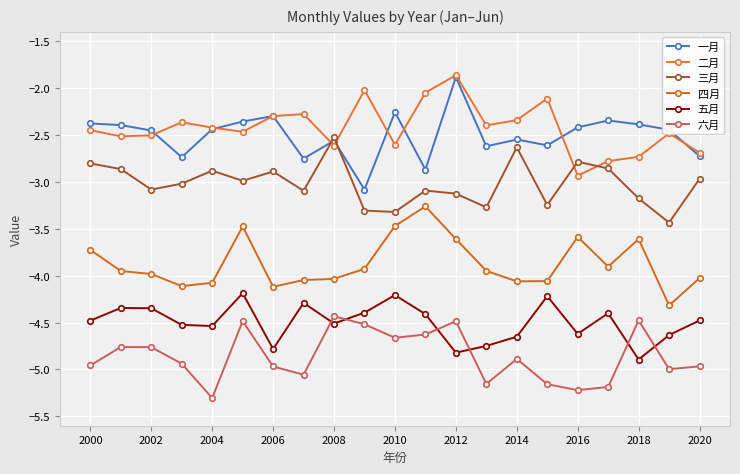

Where is the first local maximum for 五月?

2002